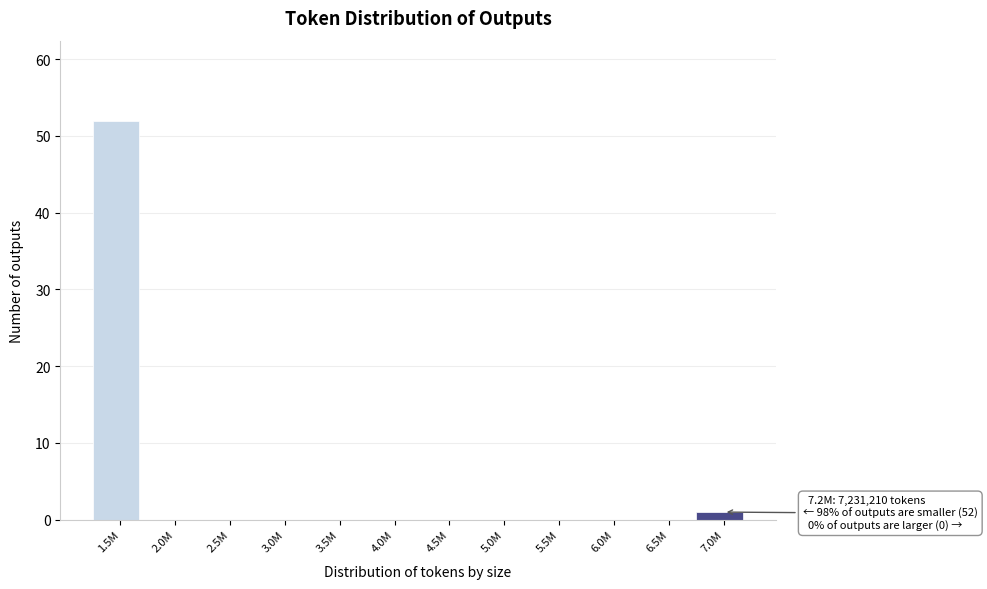

Reading left to right, transcribe all the data shown in this chart.

1.5M=52	2.0M=0	2.5M=0	3.0M=0	3.5M=0	4.0M=0	4.5M=0	5.0M=0	5.5M=0	6.0M=0	6.5M=0	7.0M=1